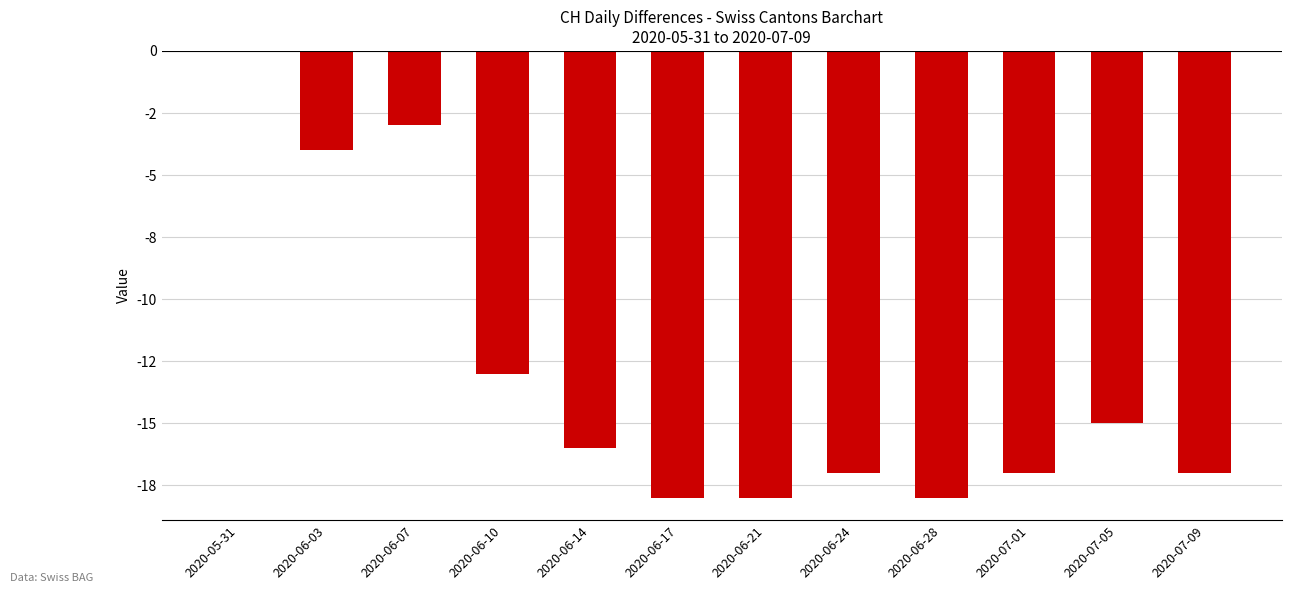

The chart shows a value of -18 at 2020-06-17. True or false?

True